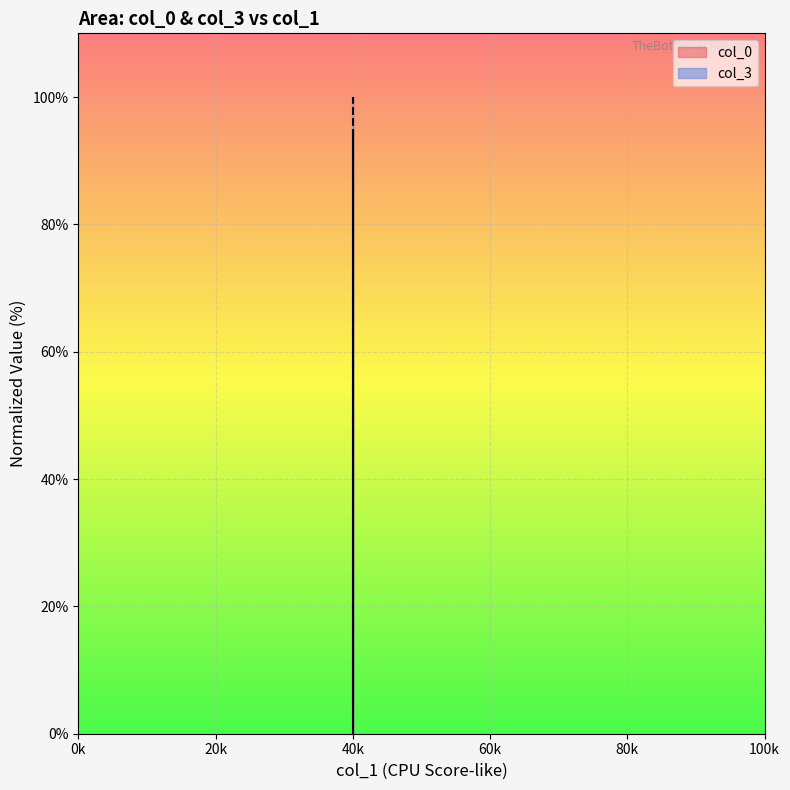

Rank the categories by col_3 value from highest to lowest.

40k, 40k, 40k